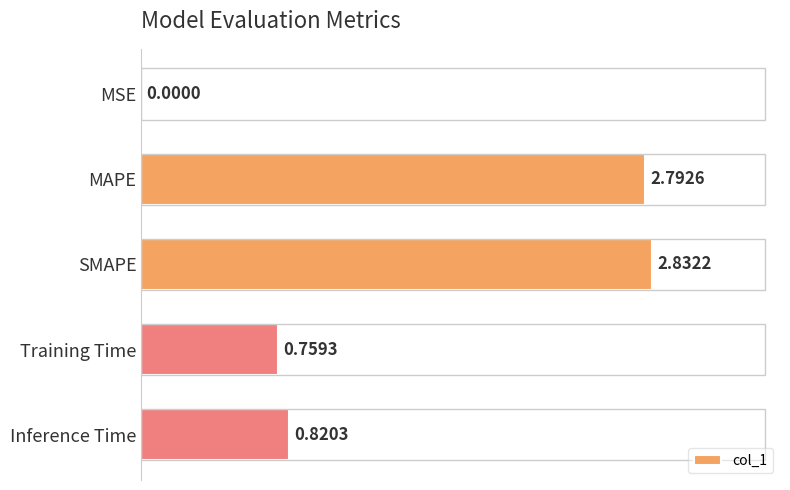

Which label corresponds to the largest value in the chart?

SMAPE